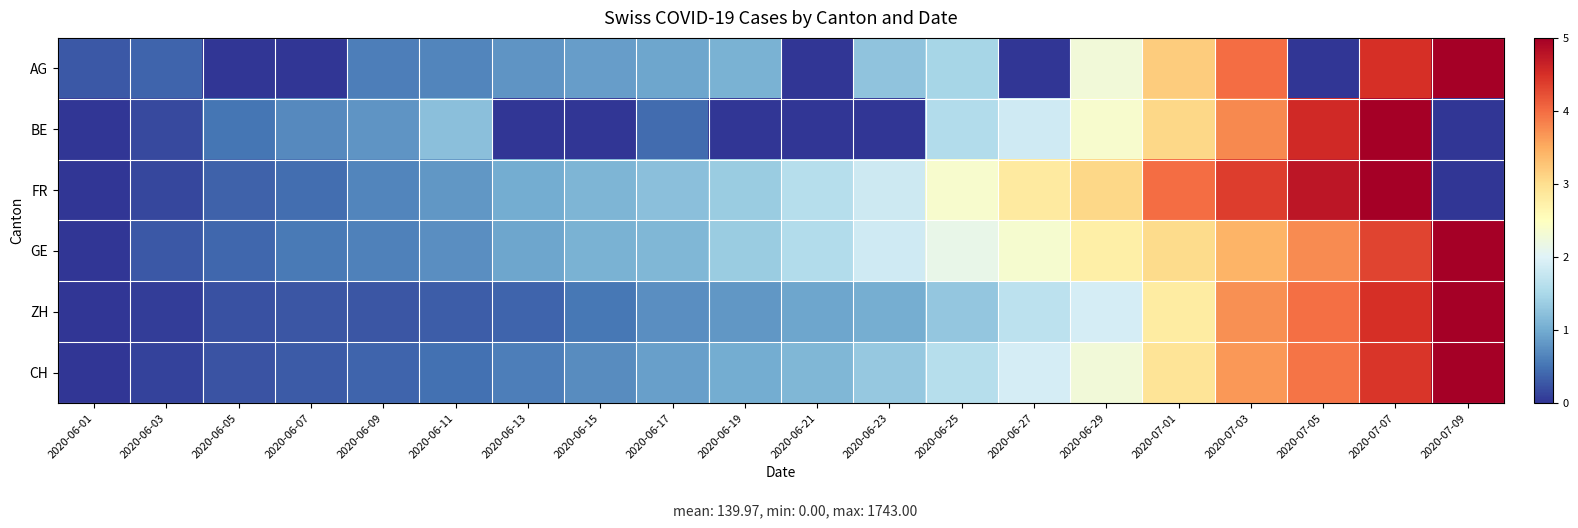

At 2020-07-05, list the series in order from smallest to largest.

AG, GE, CH, ZH, BE, FR